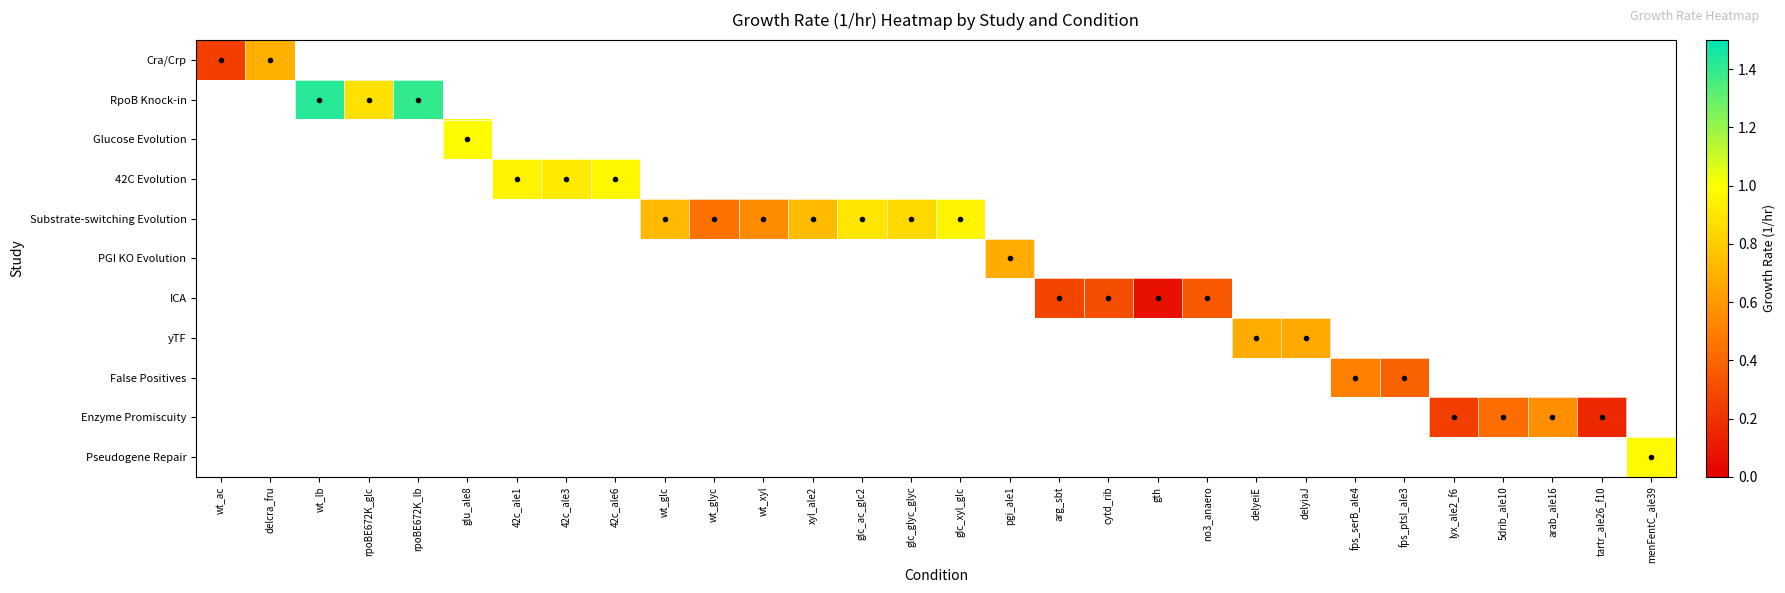

Is the value of Enzyme Promiscuity at 42c_ale6 greater than the value of Pseudogene Repair at fps_ptsI_ale3?

No